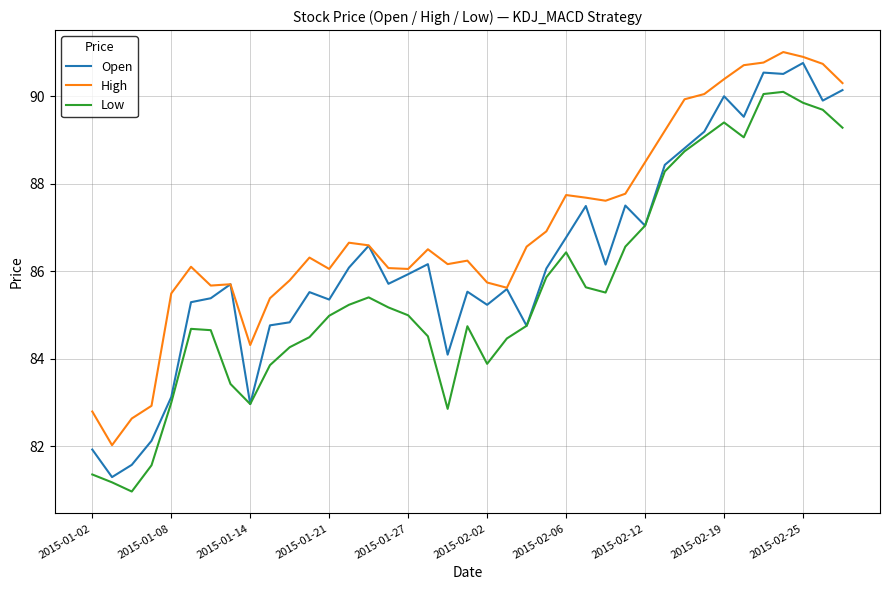

True or false: High and Low intersect in this chart.

False